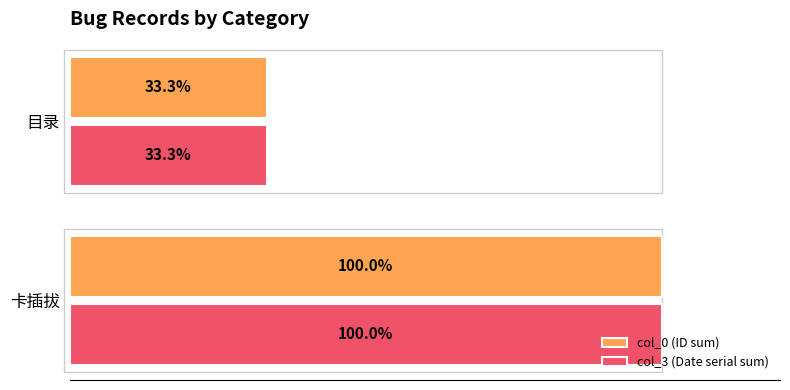

At which label does col_3 (Date serial sum) reach its peak?

卡插拔